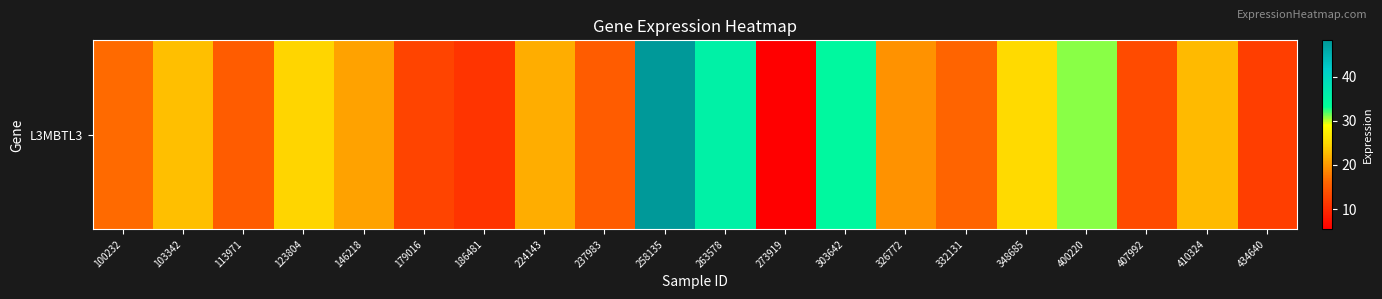

Is it true that the value at 348685 is 16.8?

False